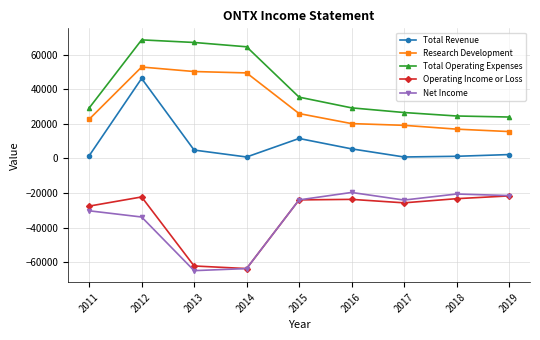

The value of Total Operating Expenses at 2012 is 68500. True or false?

True